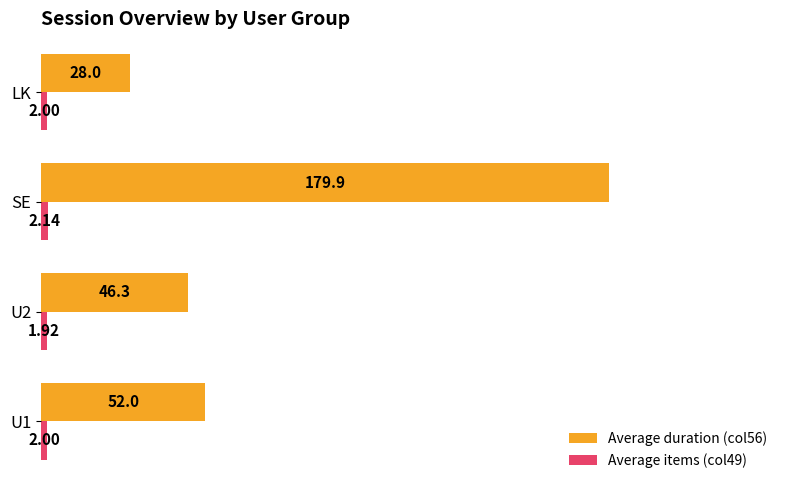

What is the difference between the maximum and minimum values in the Average duration (col56) series?

151.9